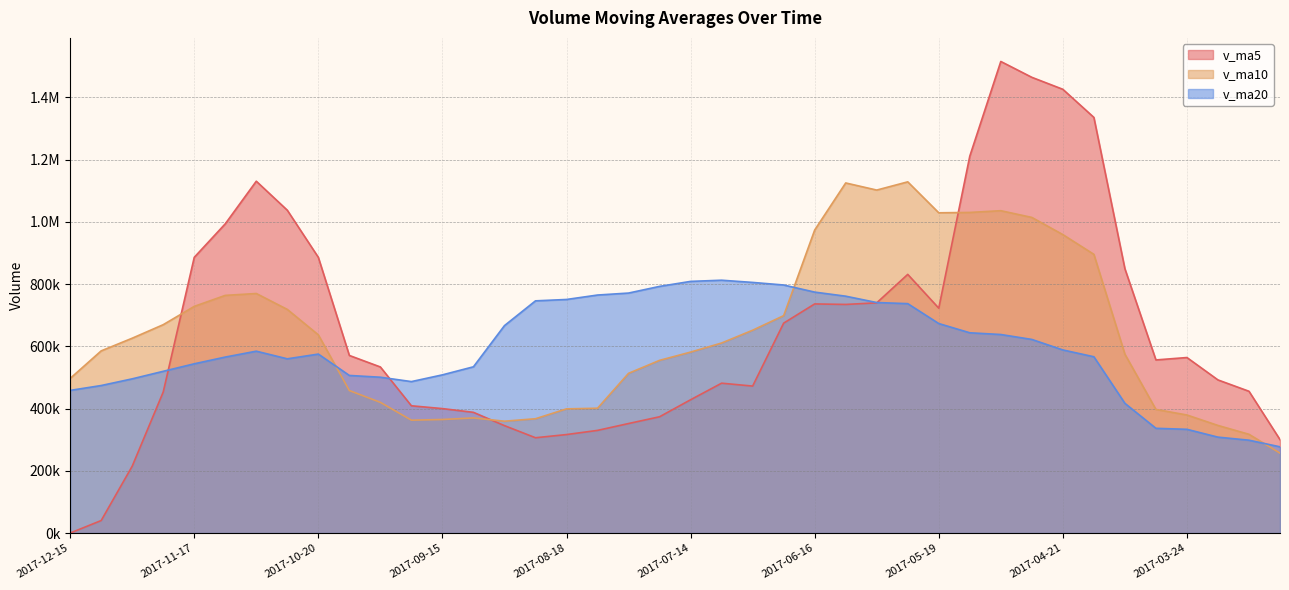

What is the difference between the second highest and minimum values in the v_ma10 series?

868397.2